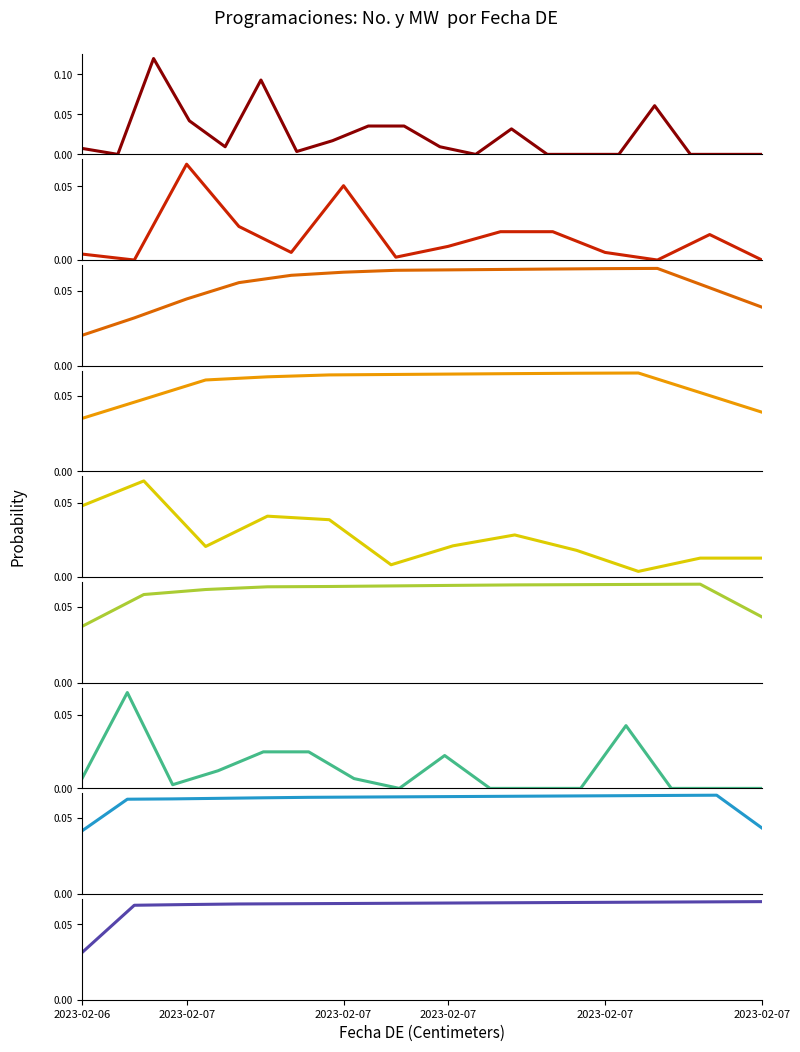

Is this an area chart (filled region under the line)?

No